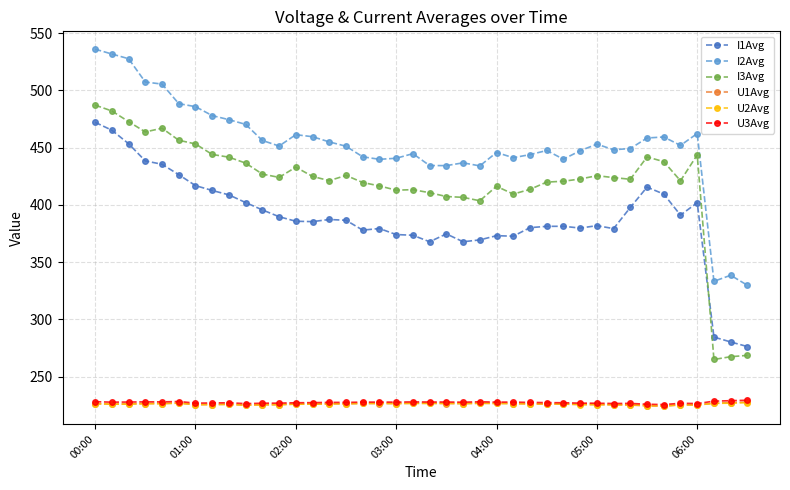

What is the greatest value displayed?

535.9